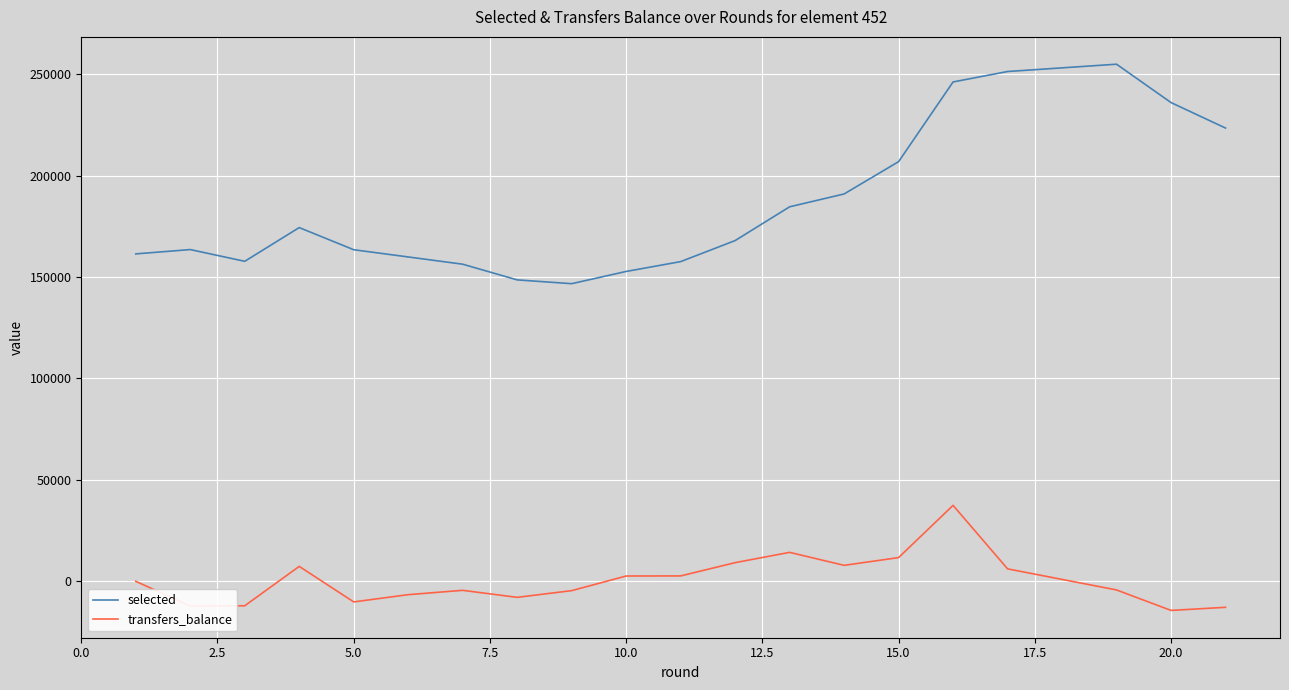

Is this an area chart (filled region under the line)?

No